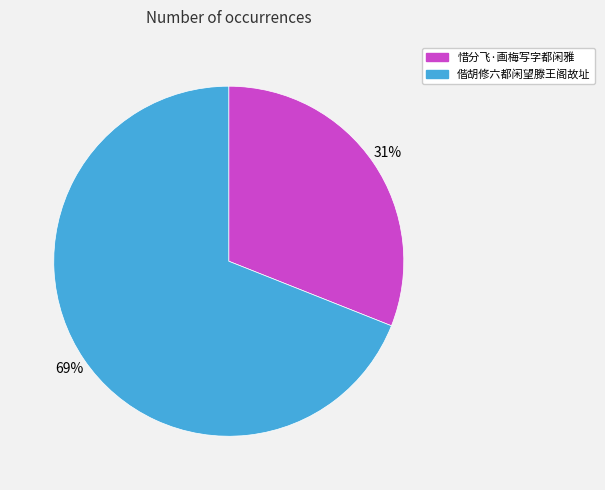

To the nearest percent, what portion does 偕胡修六都闲望滕王阁故址 represent?

69%